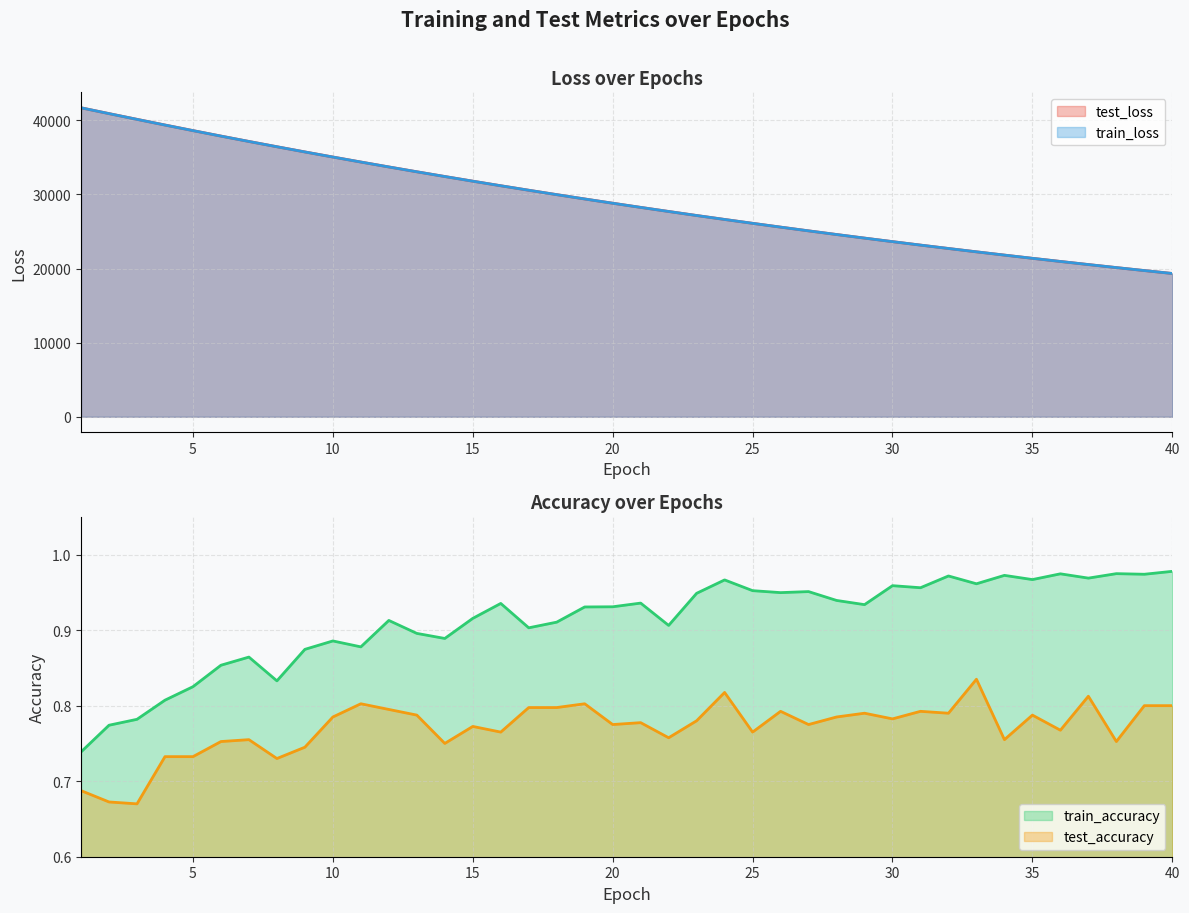

How many data points does each series have?

40